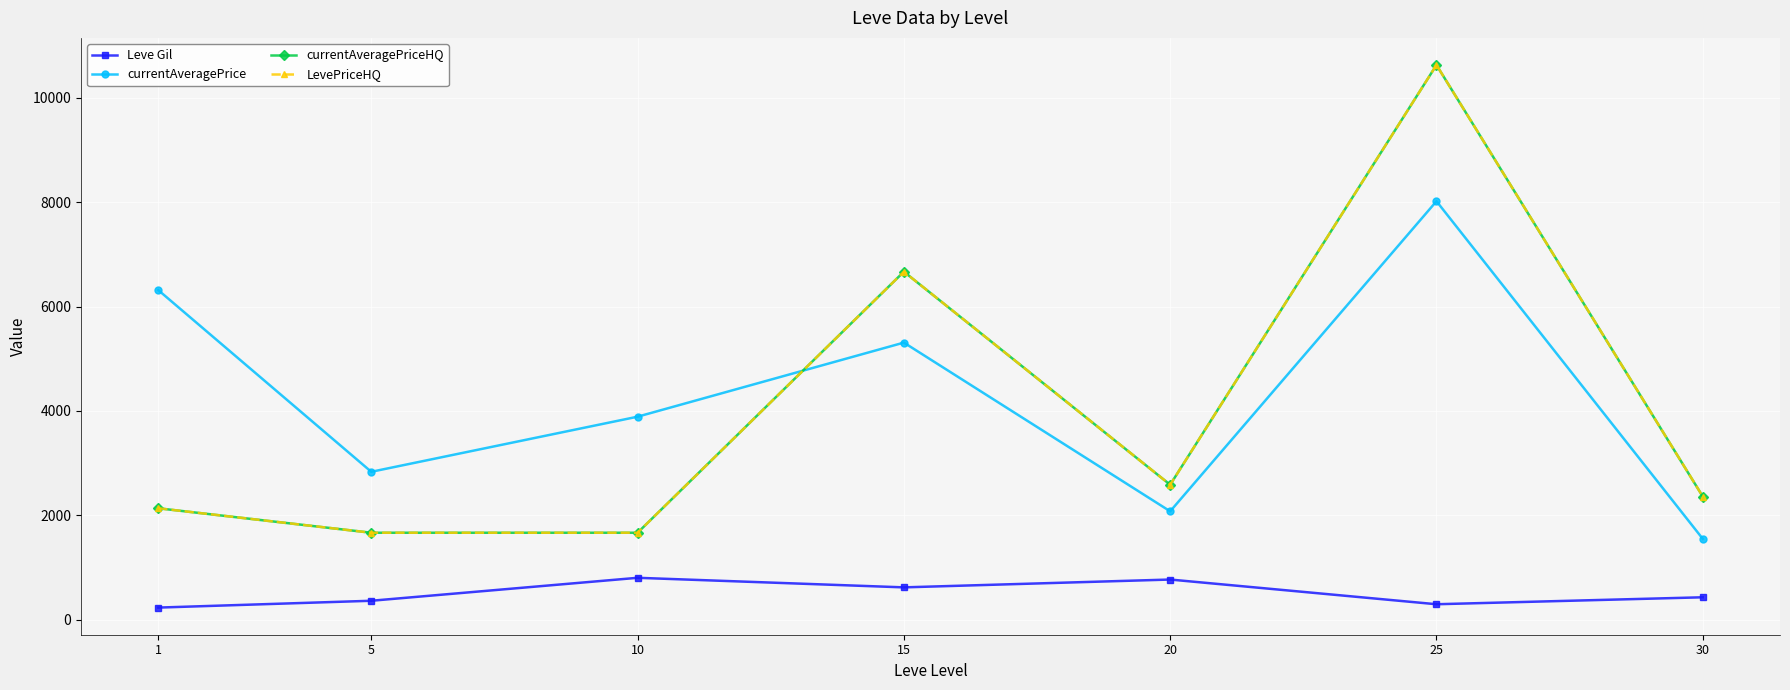

At which label does currentAveragePriceHQ reach its peak?

25